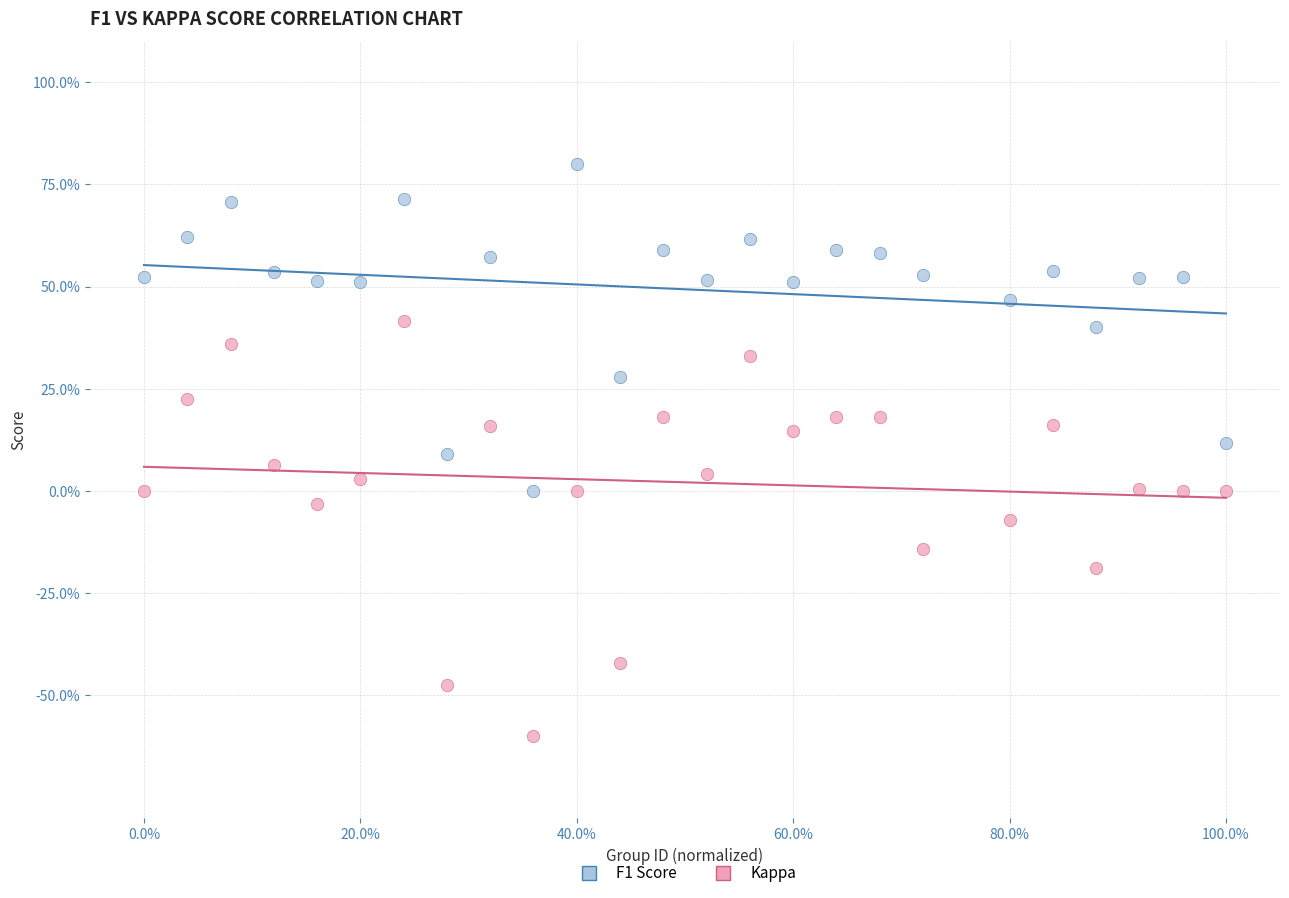

Which series contains the highest Y value?

F1 Score